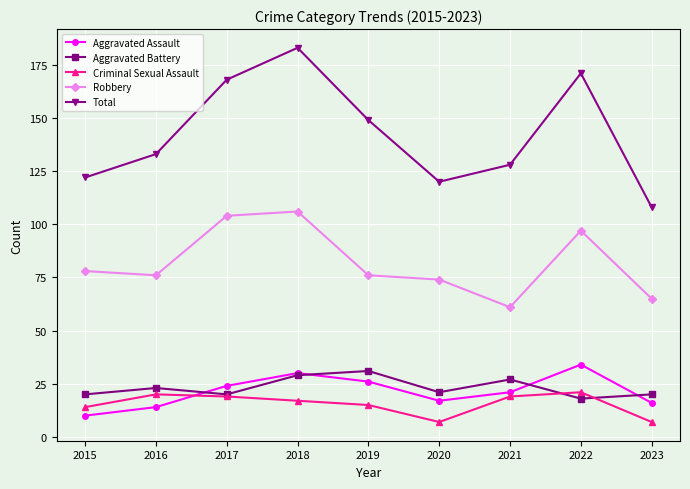

What is the total value across all series at 2016?

266